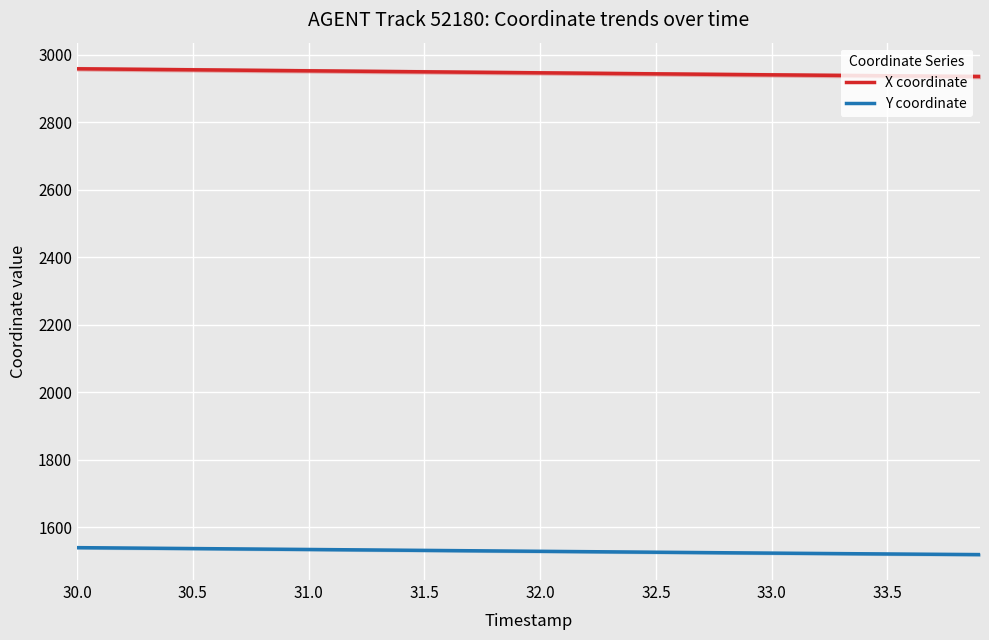

How many values in the X coordinate series exceed 2947?

20